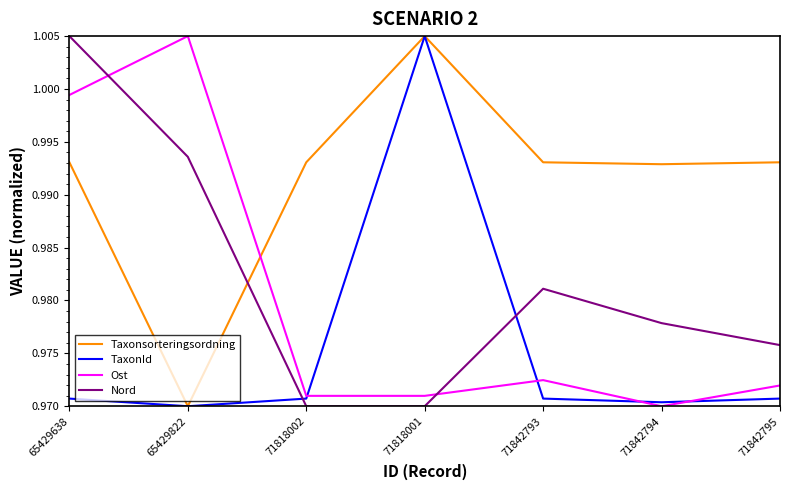

At which label does TaxonId reach its peak?

71818001